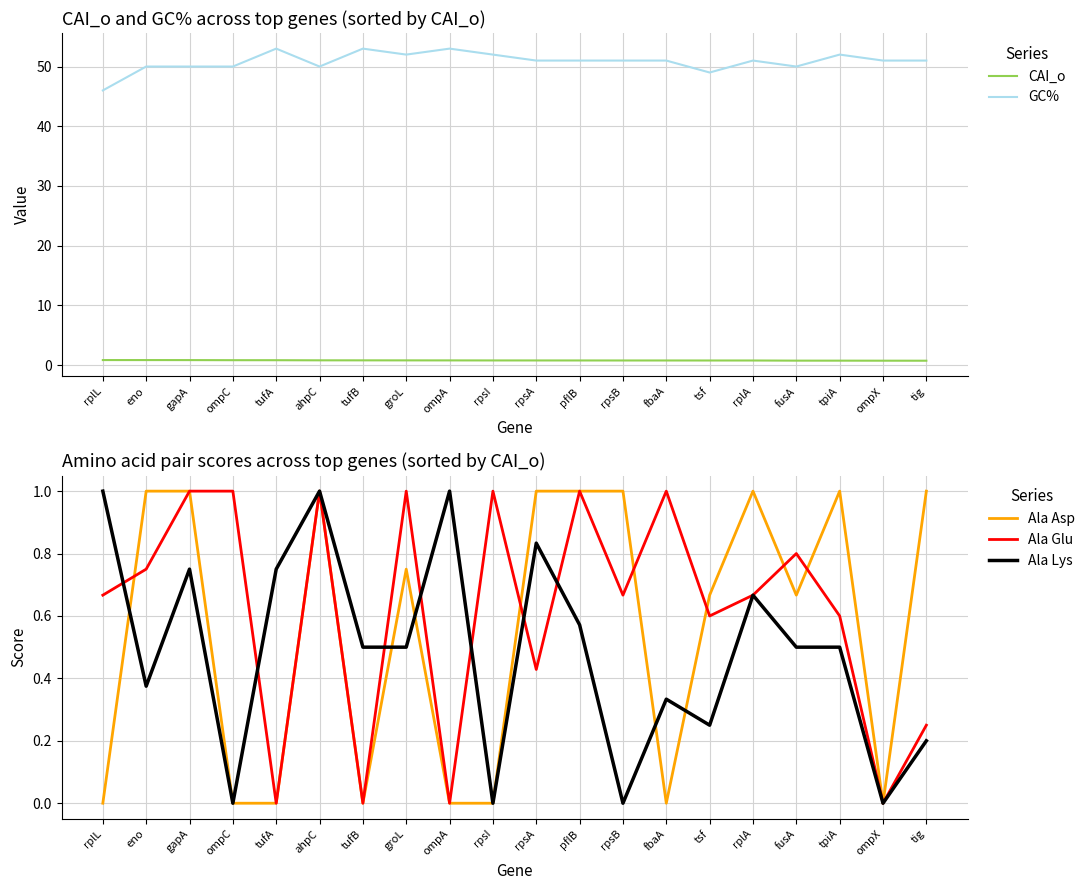

In Ala Lys, how many points are higher than both neighbors (excluding endpoints)?

6